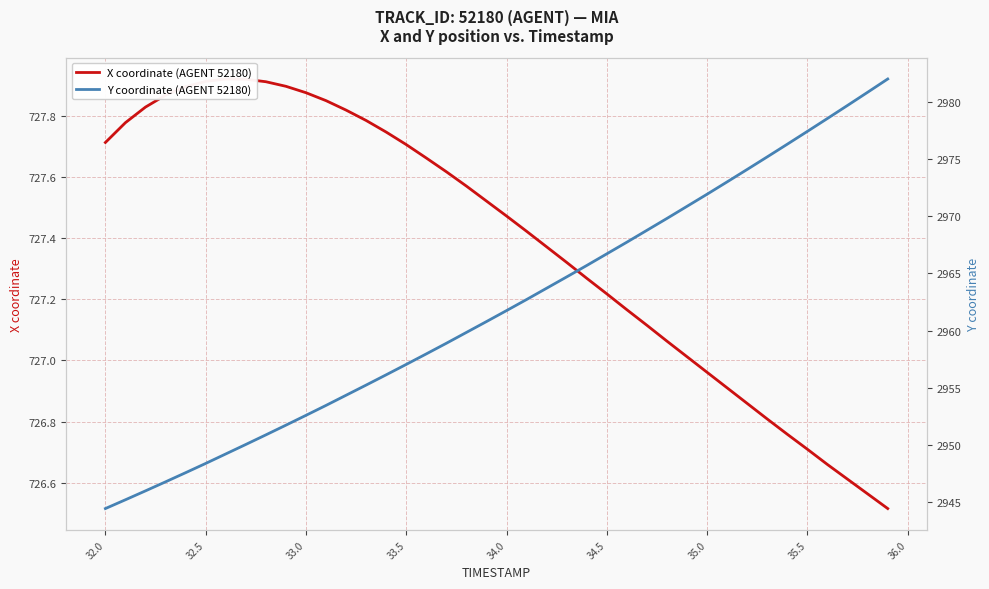

Count the number of data series in this chart.

2